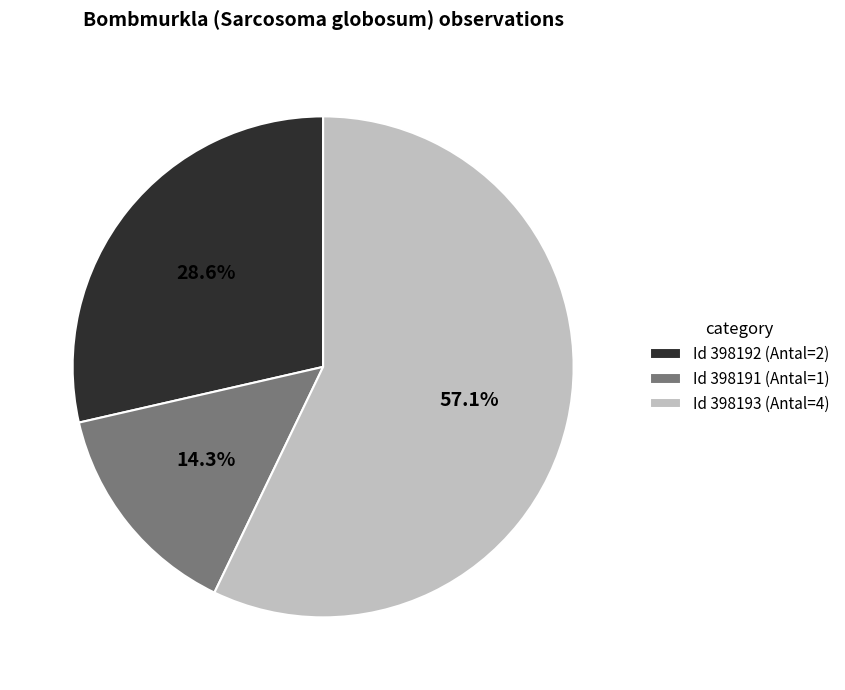

To the nearest percent, what is the average slice percentage?

33%